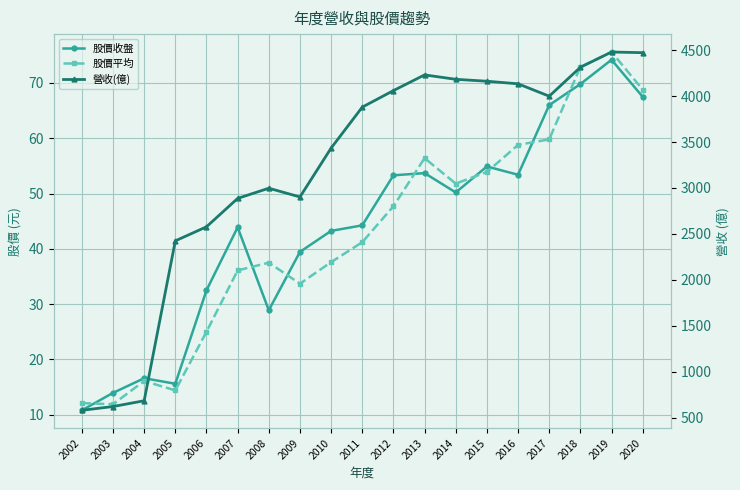

Does the chart display data point markers on the line(s)?

Yes